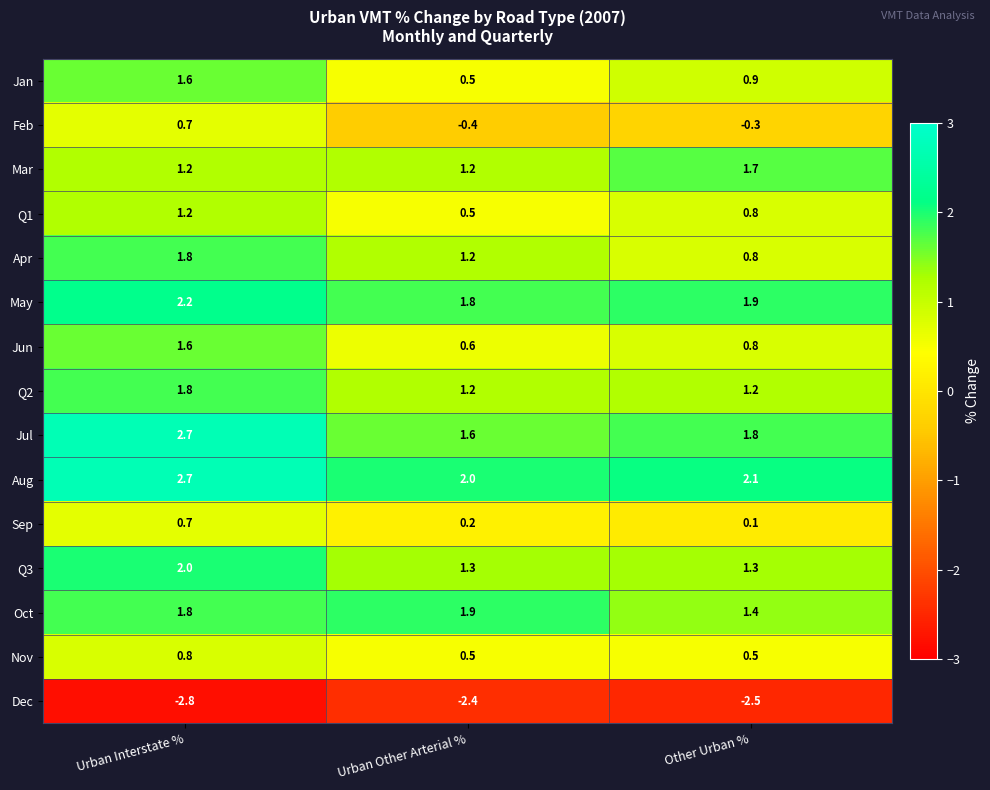

What is the spread (max minus min) of values at Other Urban %?

4.6